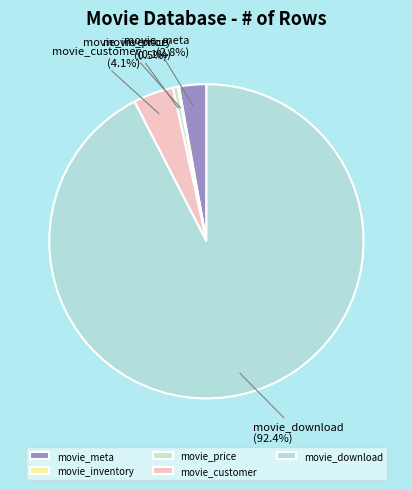

What percentage do movie_customer and movie_meta together represent?

6.9%